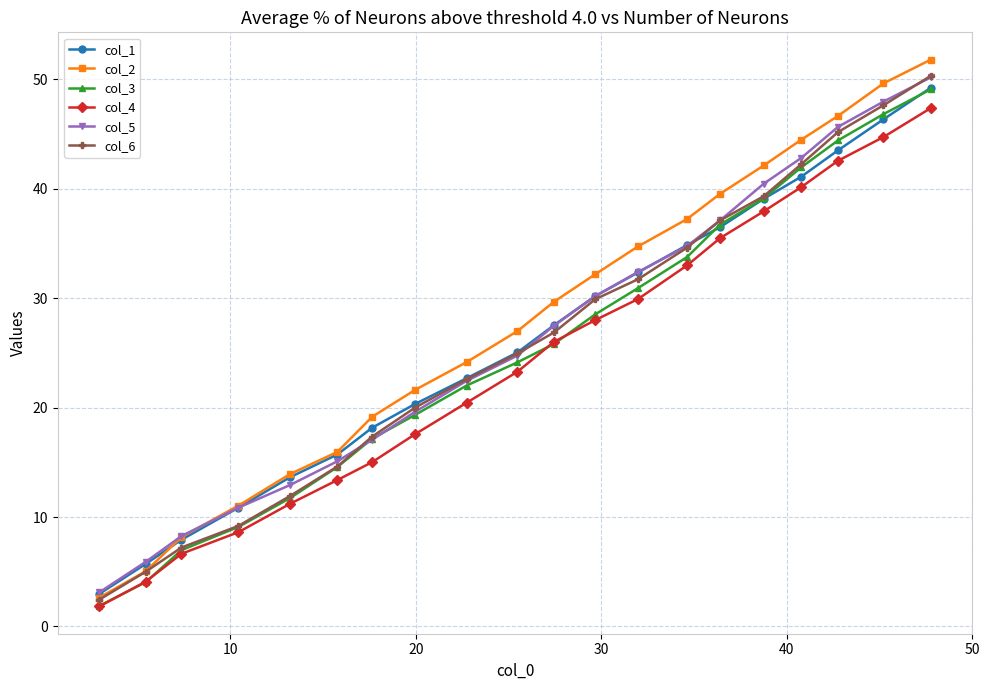

Which series has the largest range (max minus min)?

col_2